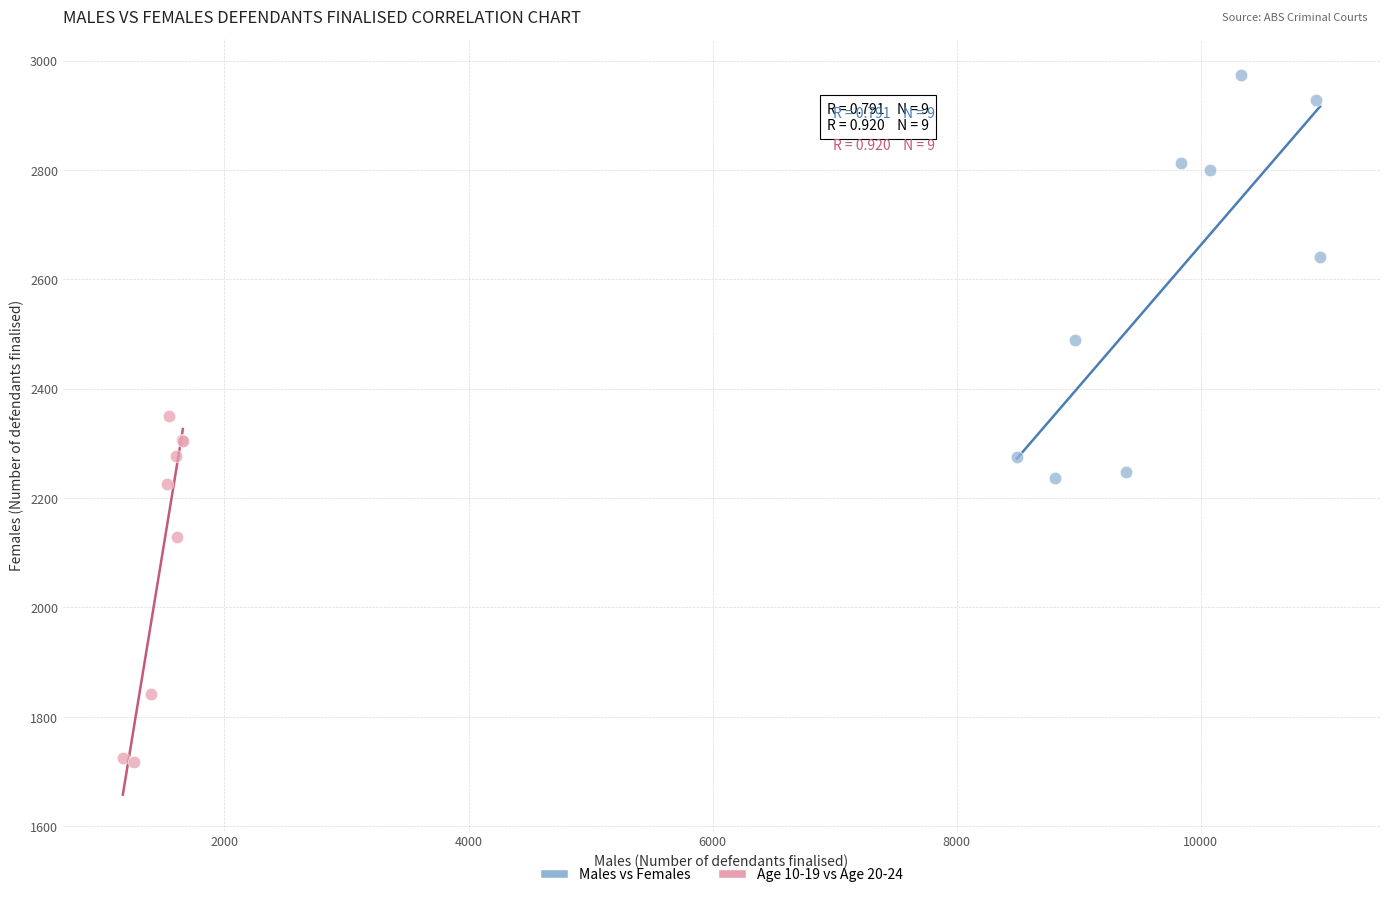

Which series contains the highest Y value?

Males vs Females